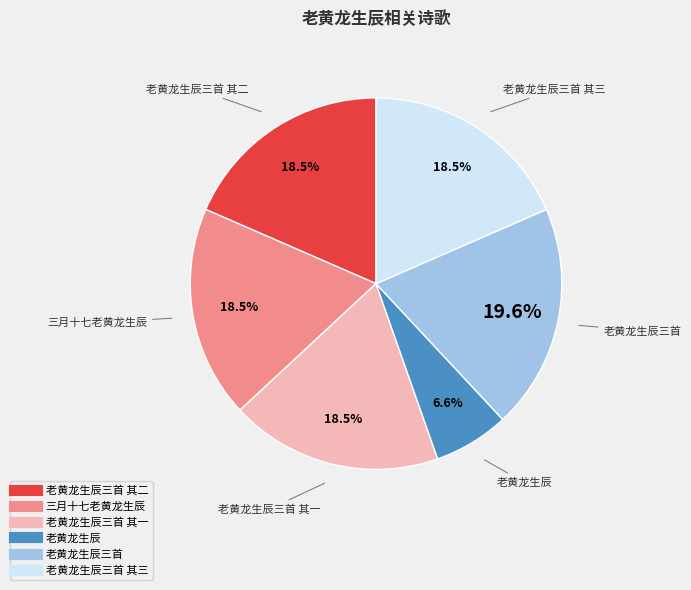

Does any single category account for the majority?

No